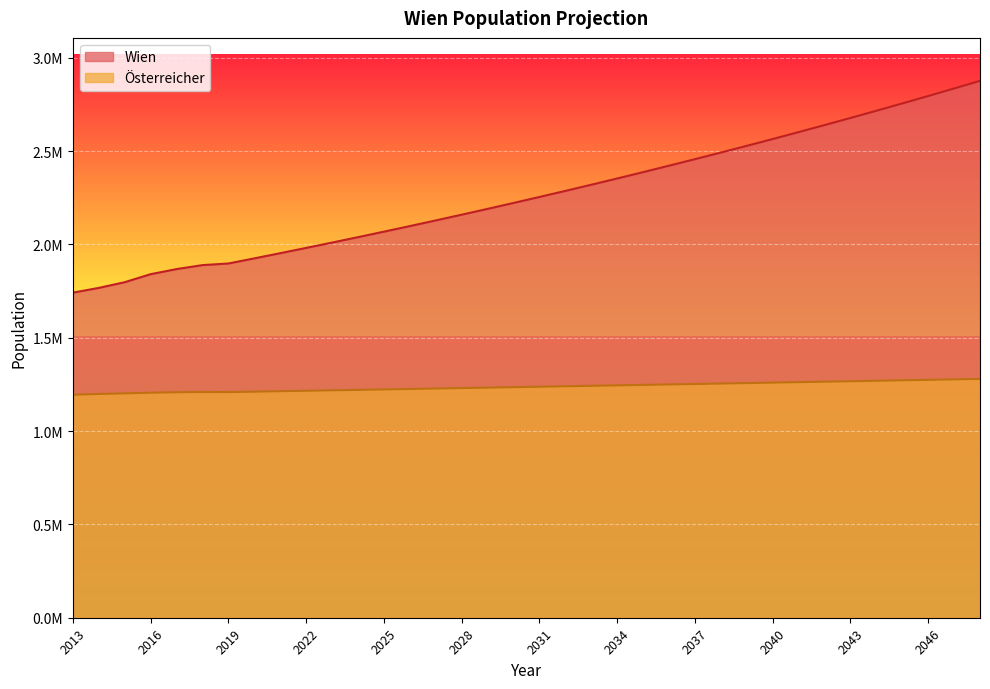

What is the minimum value shown in the chart?

1194485.0